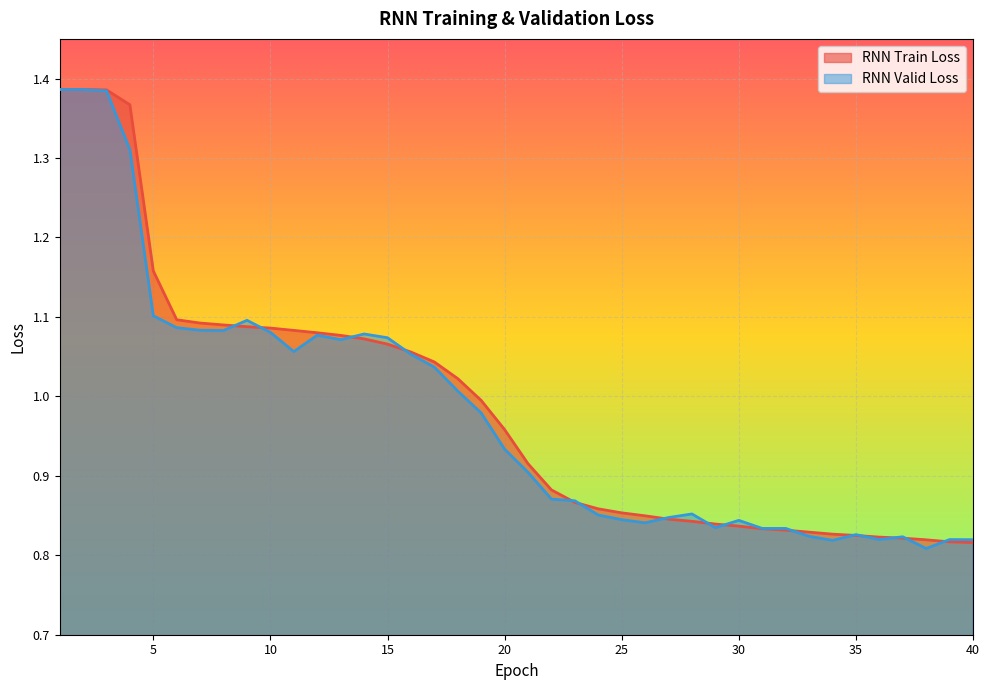

What is the average value of the RNN Train Loss series?

1.0